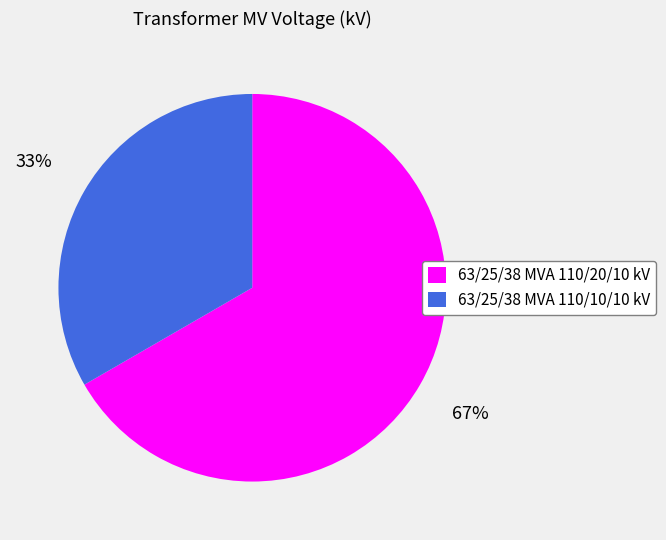

Combined, do 63/25/38 MVA 110/20/10 kV and 63/25/38 MVA 110/10/10 kV account for over 50%?

Yes